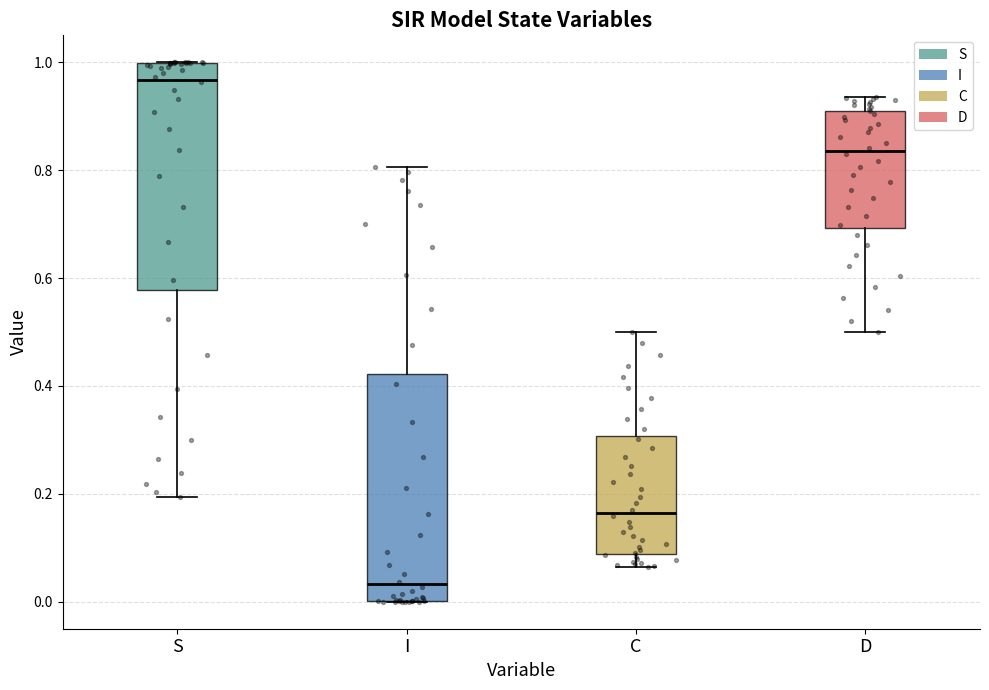

Reading left to right, read every box against the y-axis: the position of its median line, the range the box covers, and the ends of its whiskers. The values are not printed on the chart, so give them approximately, as read against the axis.

S: median 0.96, box 0.58 to 1.00, whiskers 0.20 to 1.00
I: median 0.04, box 0.00 to 0.42, whiskers 0.00 to 0.80
C: median 0.16, box 0.08 to 0.30, whiskers 0.06 to 0.50
D: median 0.84, box 0.70 to 0.92, whiskers 0.50 to 0.94